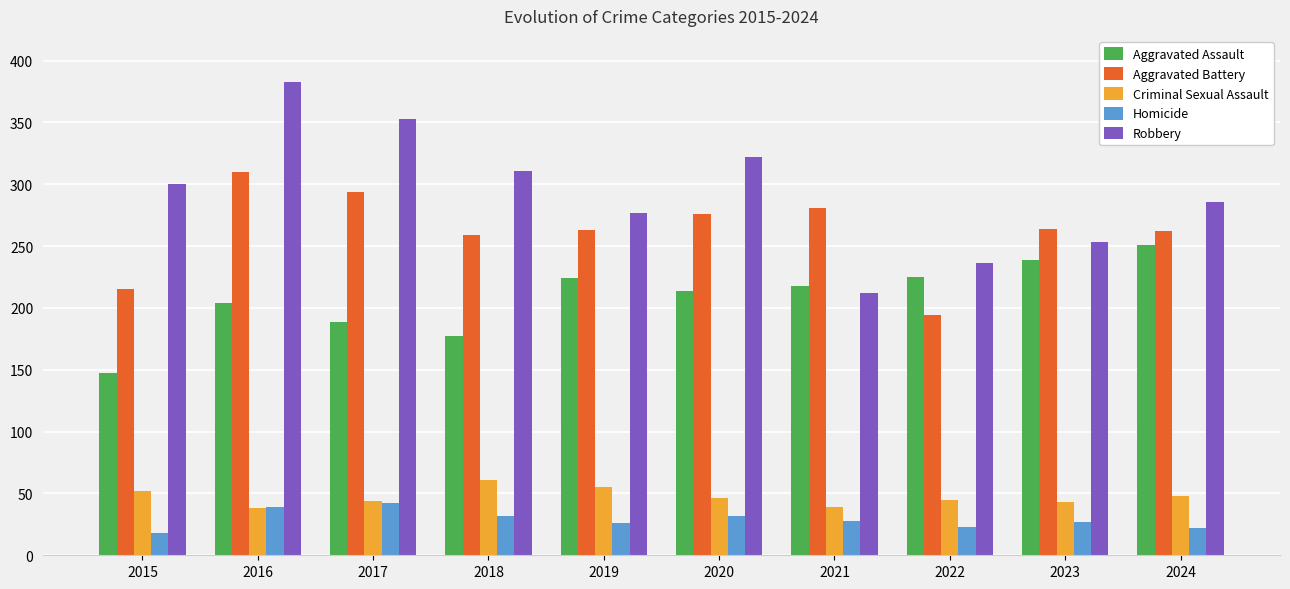

What is the difference between the highest and lowest values at 2015?

282